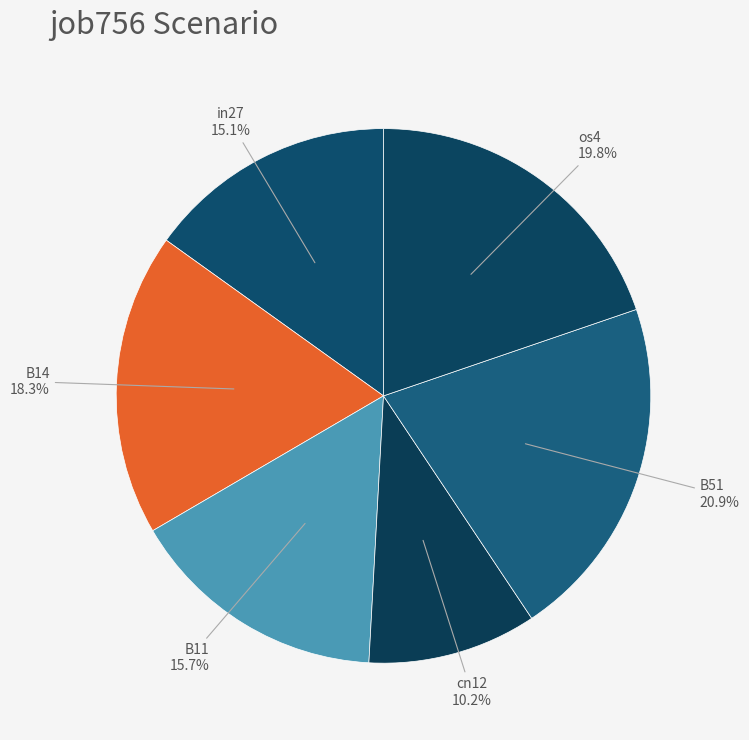

To the nearest percent, what is the average slice percentage?

17%